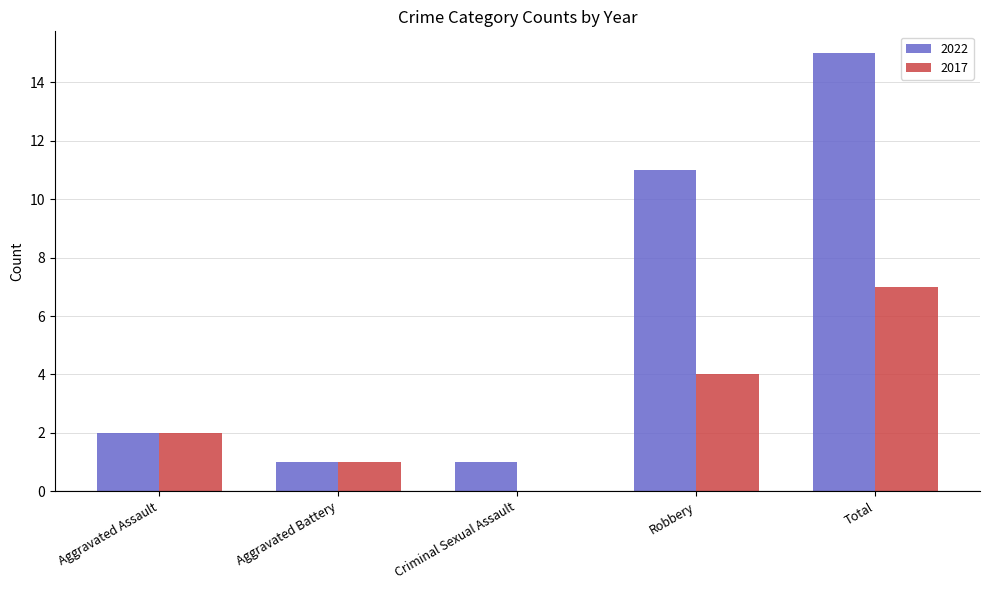

How many groups of bars are there?

5